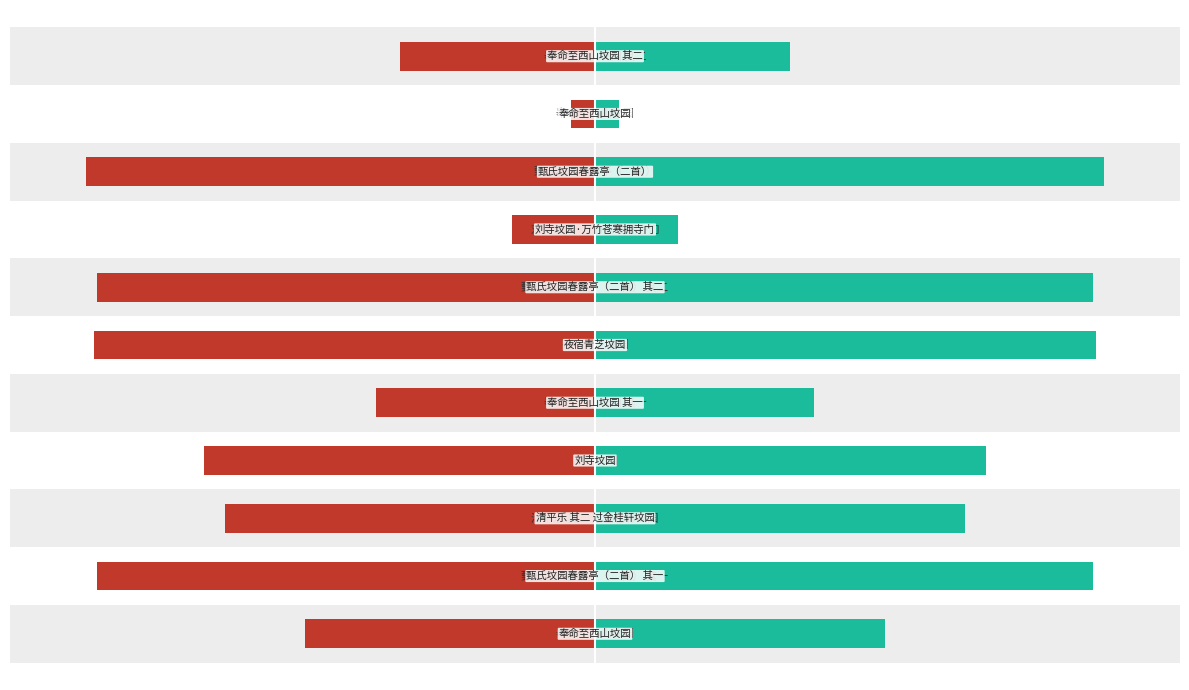

Which series has the largest total across all categories?

col_0